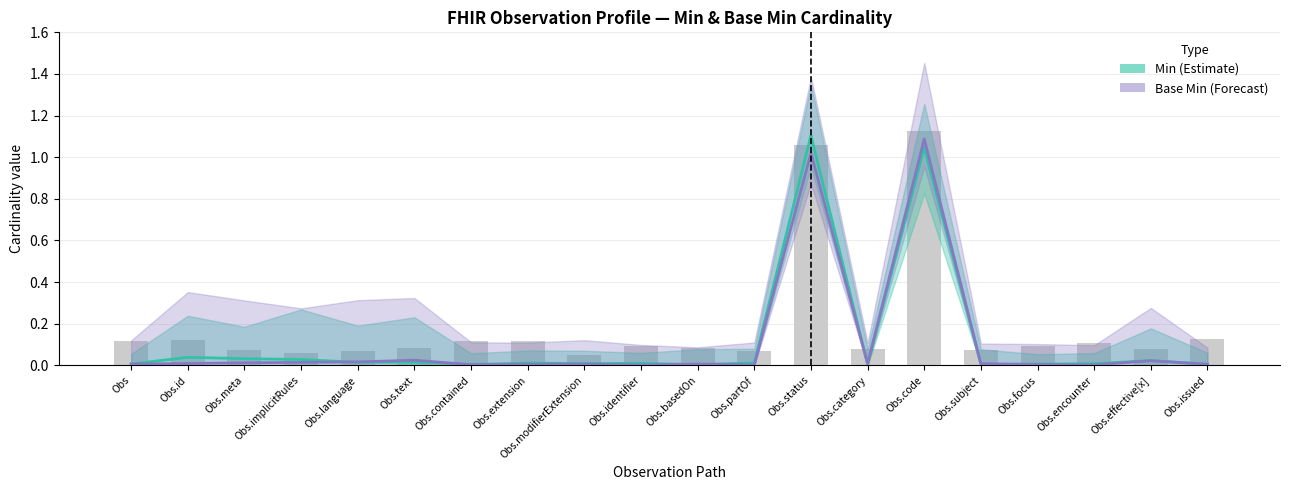

Count the number of data series in this chart.

2